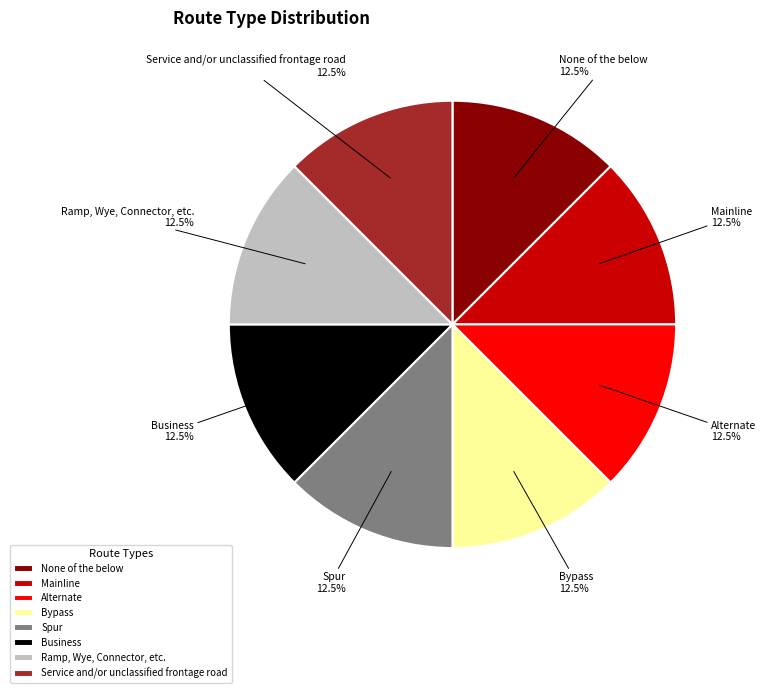

Do Alternate and None of the below together represent more than half of the pie?

No